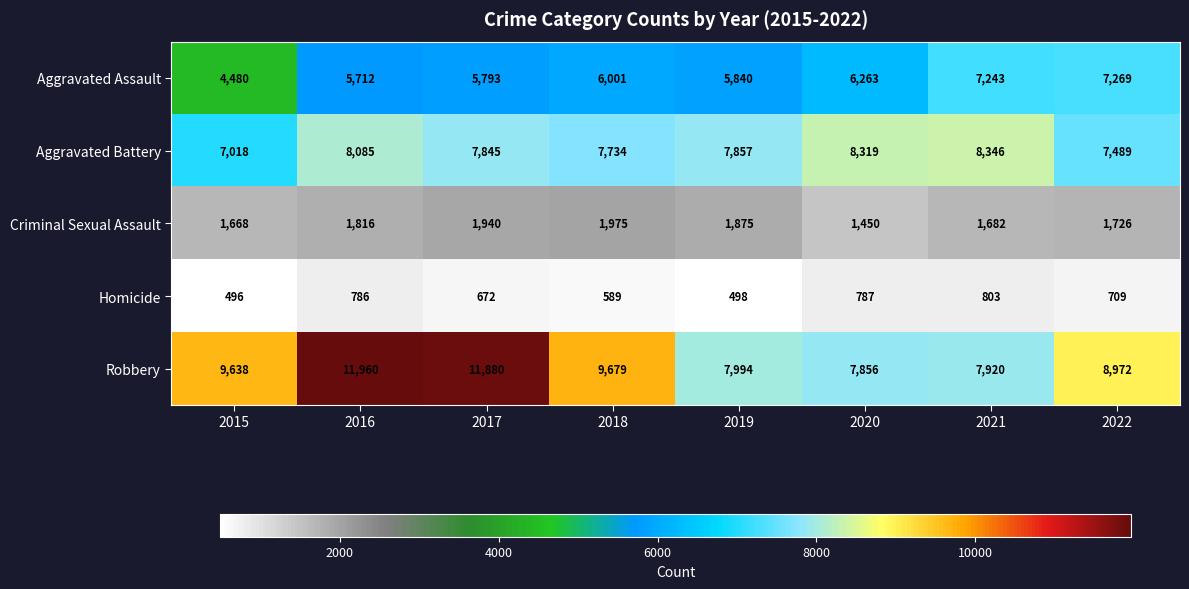

The value of Aggravated Assault at 2017 is 5793. True or false?

True